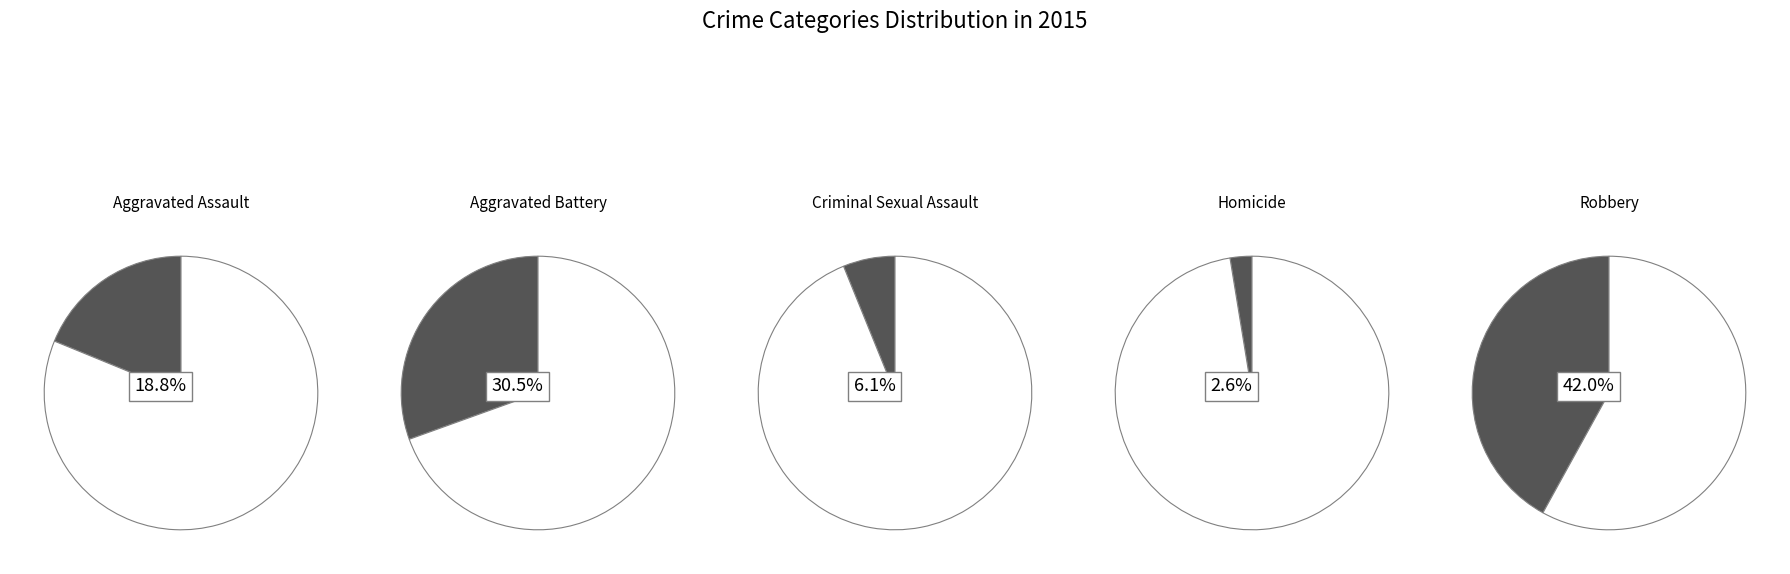

How many segments does this pie chart have?

5